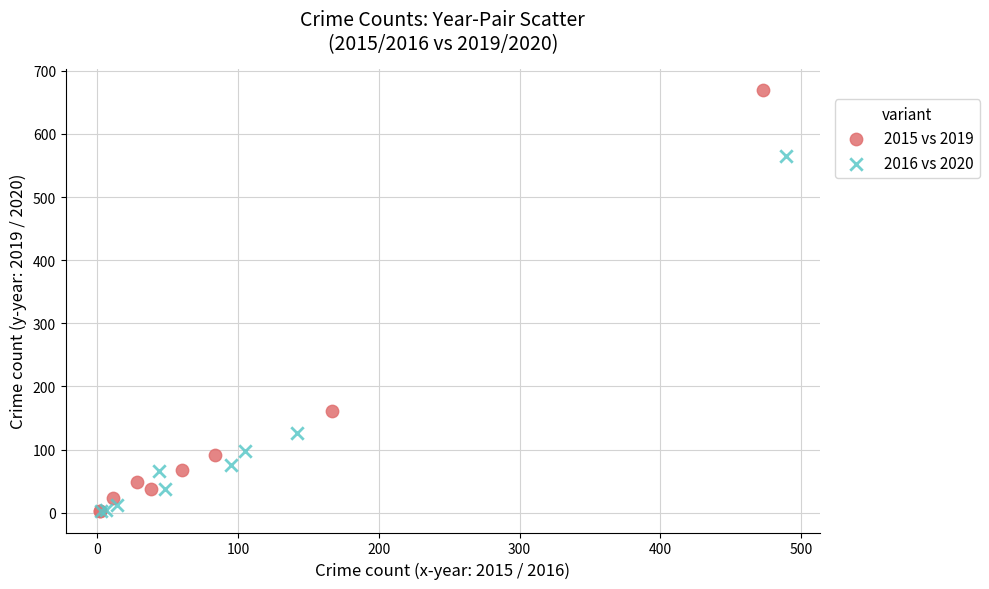

Which series has the widest spread of Y values?

2015 vs 2019